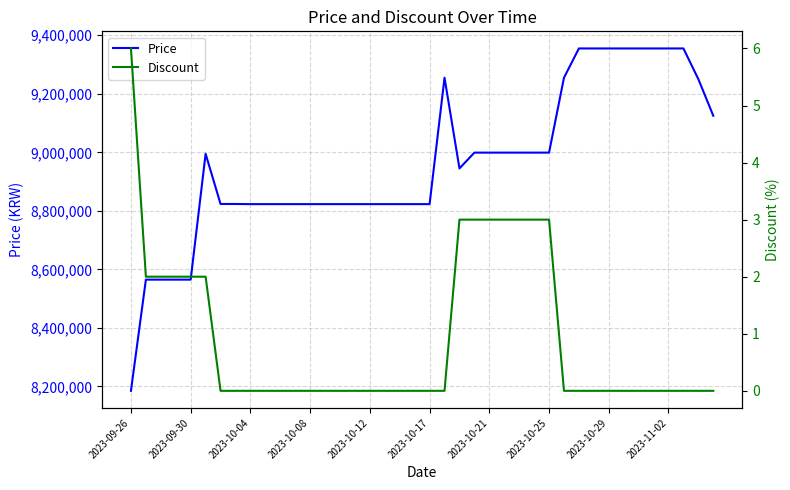

What is the highest value of the Price series?

9355000